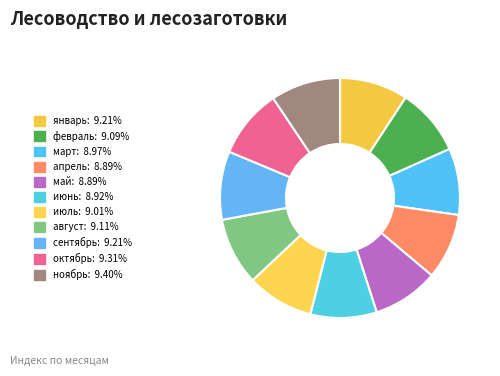

Is it true that февраль is 9% of the pie?

True